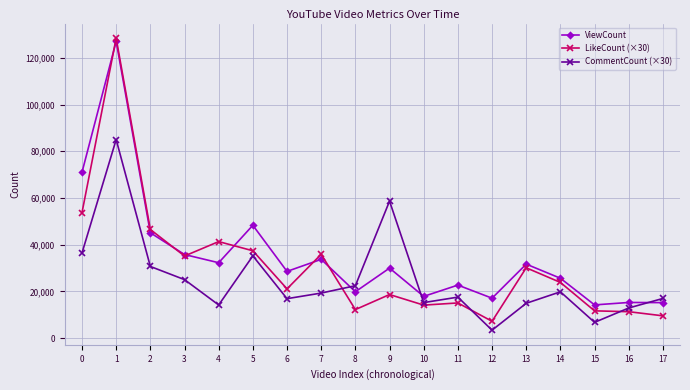

What is the value of the CommentCount (×30) point at the 7th from the left?

16860